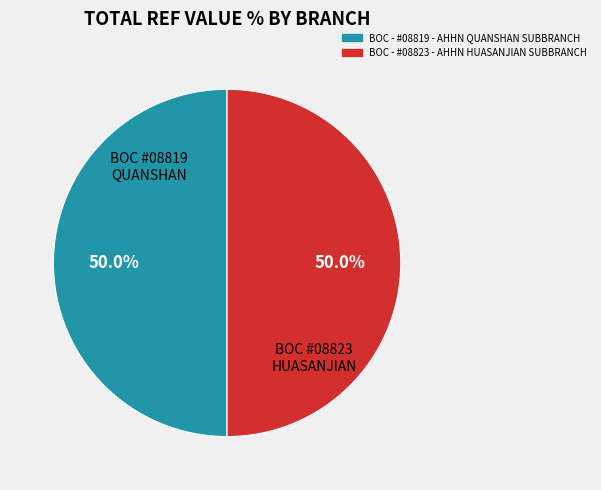

The BOC - #08823 - AHHN HUASANJIAN SUBBRANCH slice represents 50% of the pie. True or false?

True